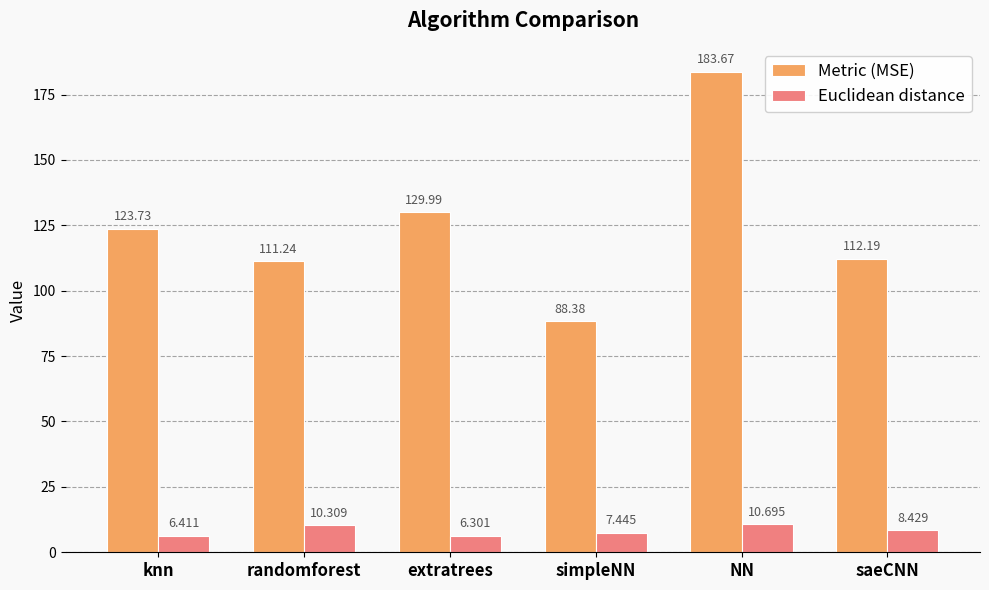

At which category does the chart reach its peak across all series?

NN